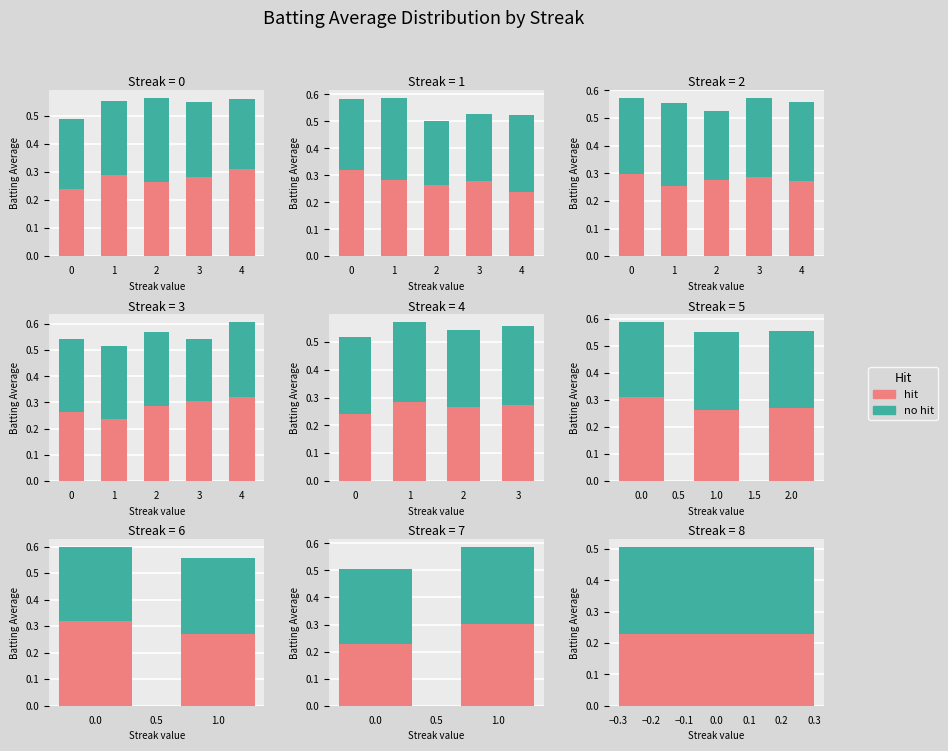

What is the maximum value for no hit?

0.3